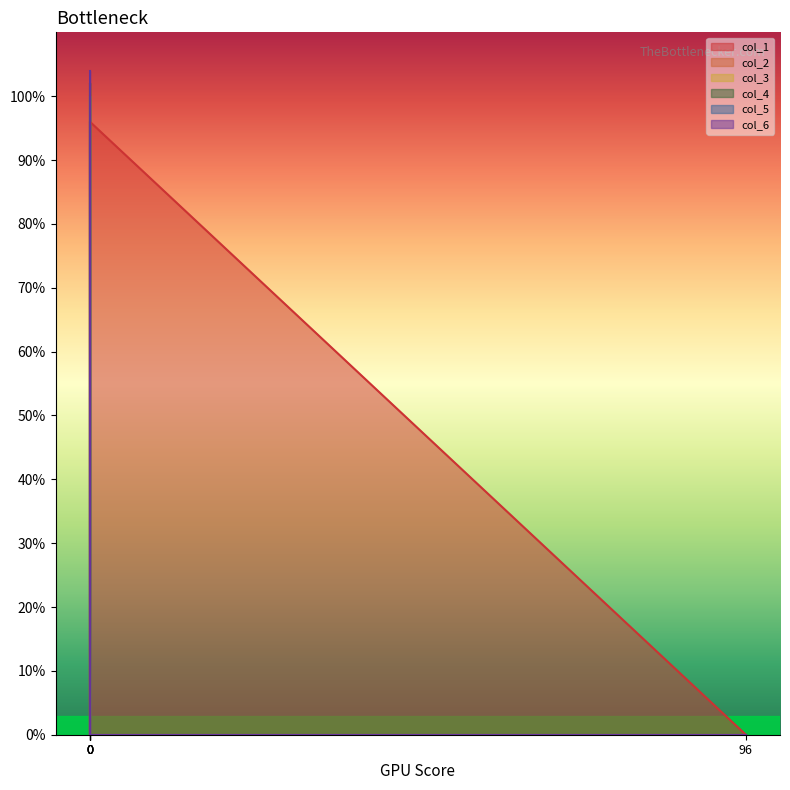

List the series in order of their peak value, lowest first.

col_1, col_3, col_5, col_2, col_4, col_6